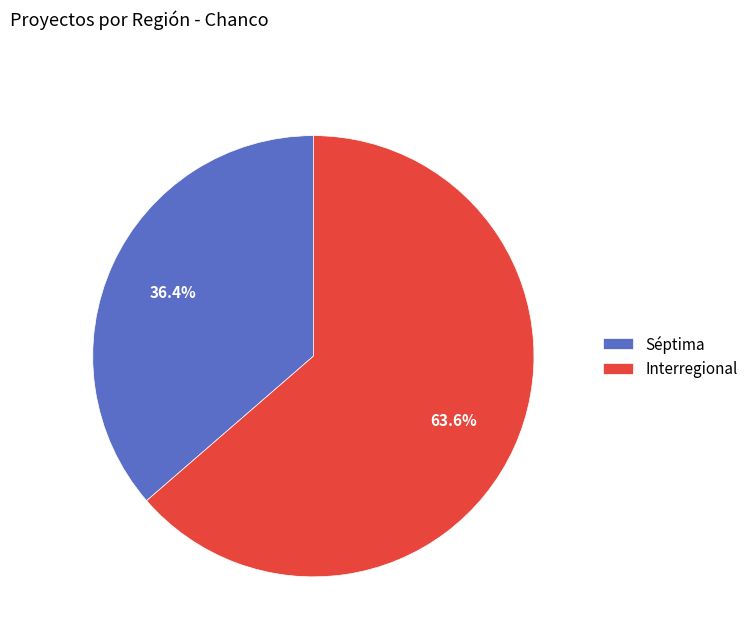

Is there a majority slice in this chart?

Yes